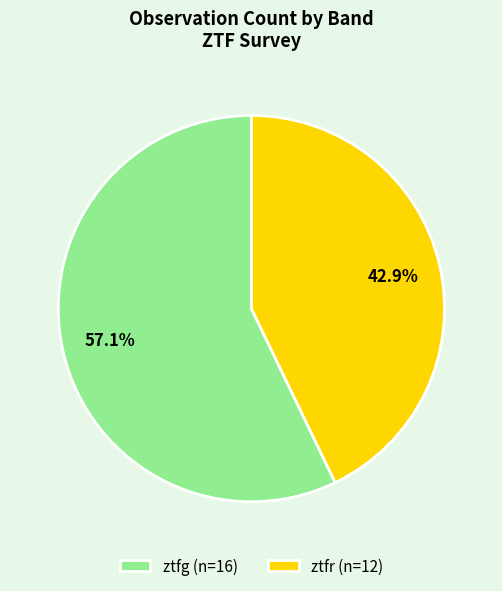

Do ztfg and ztfr together represent more than half of the pie?

Yes